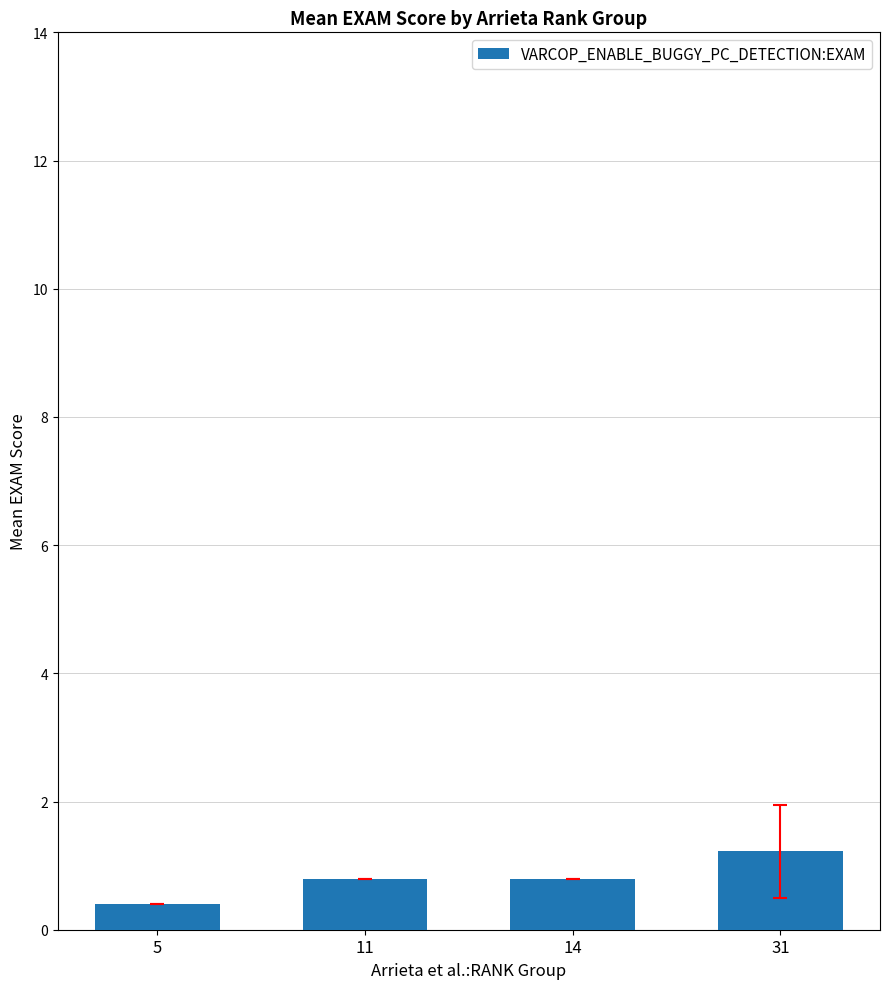

The chart shows a value of 2.1 at 31. True or false?

False